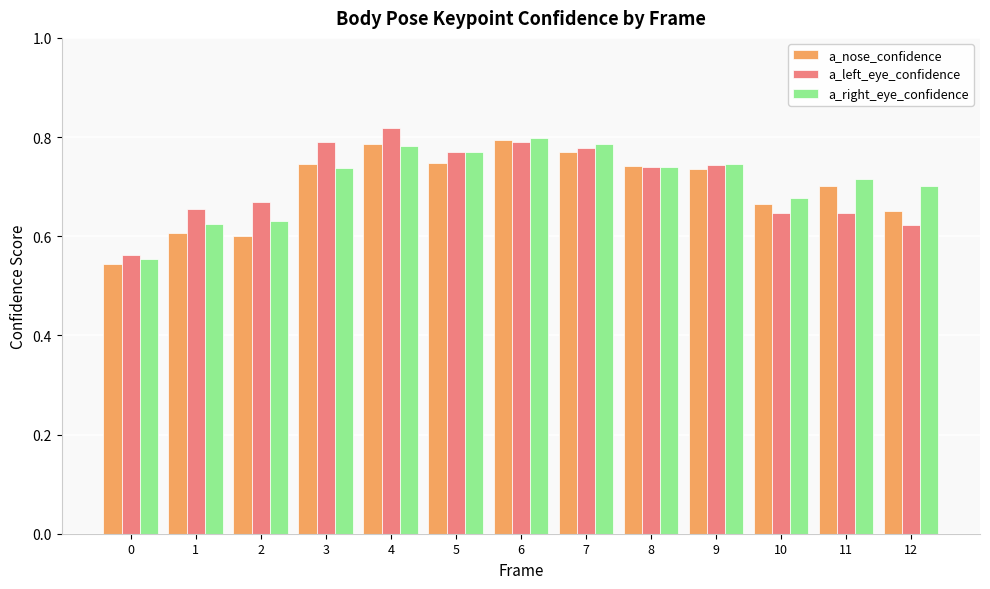

Which category has the highest value across all series?

4